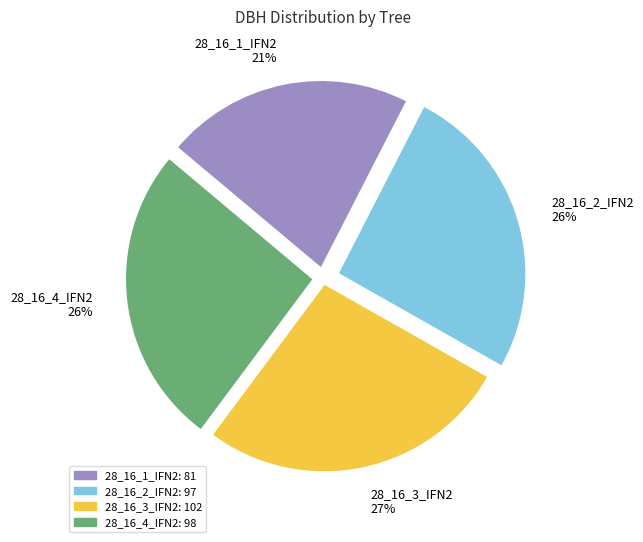

What is the ratio of the value at 28_16_2_IFN2 to the value at 28_16_4_IFN2?

1.0